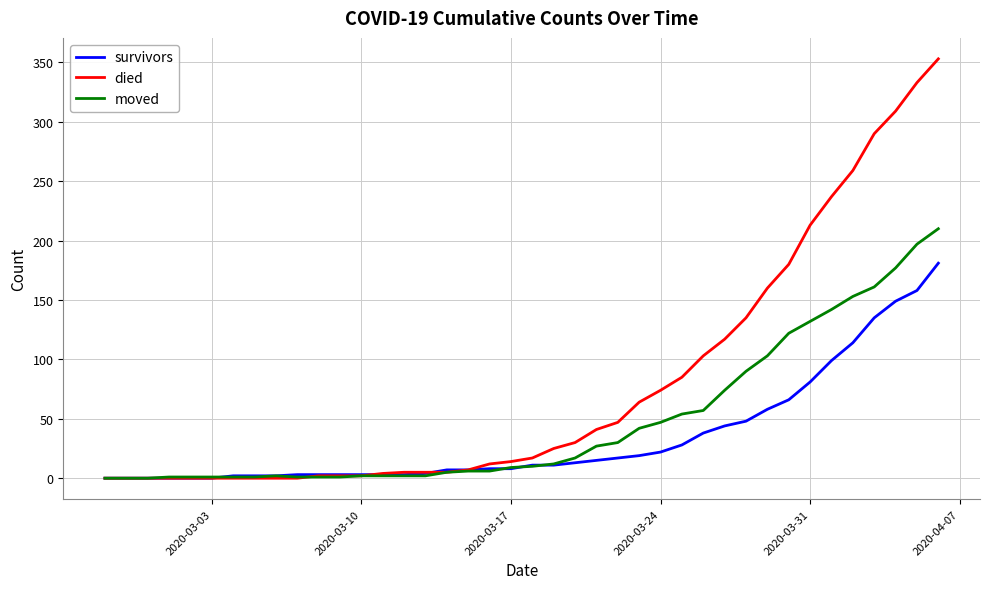

Which series has the largest range (max minus min)?

died